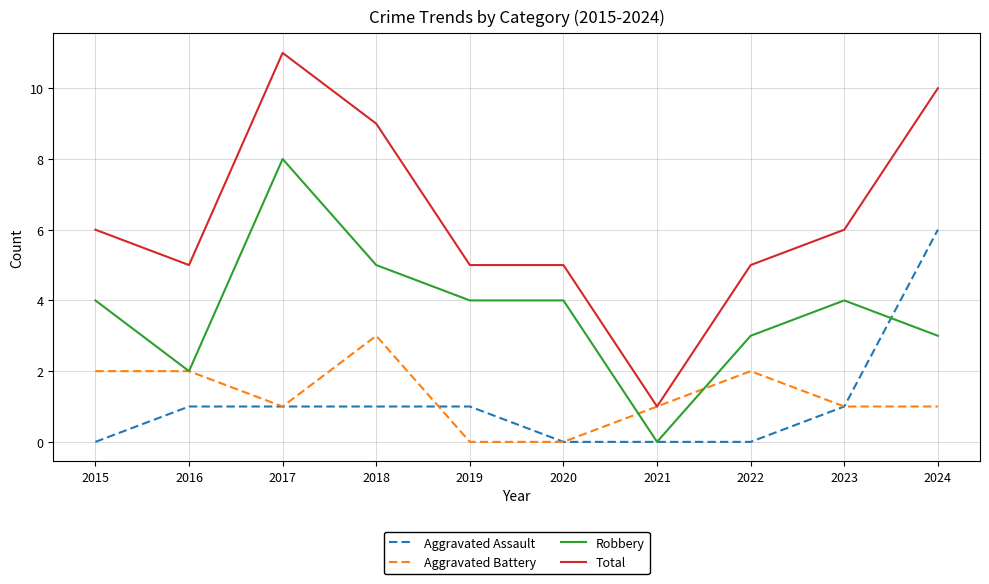

List the series in order of their peak value, lowest first.

Aggravated Battery, Aggravated Assault, Robbery, Total